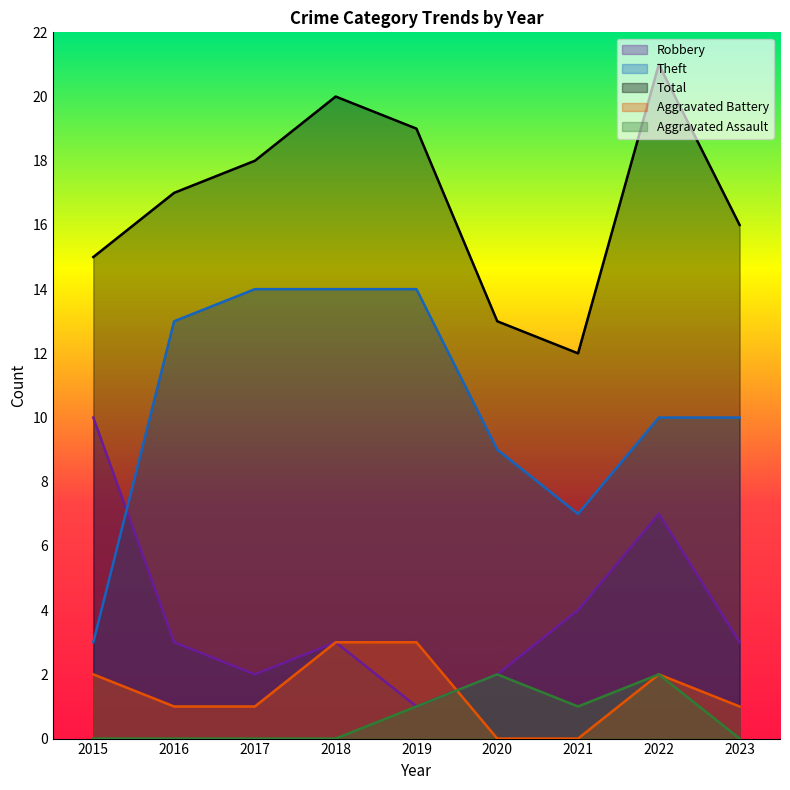

Where does the Robbery series first go above 3?

2015